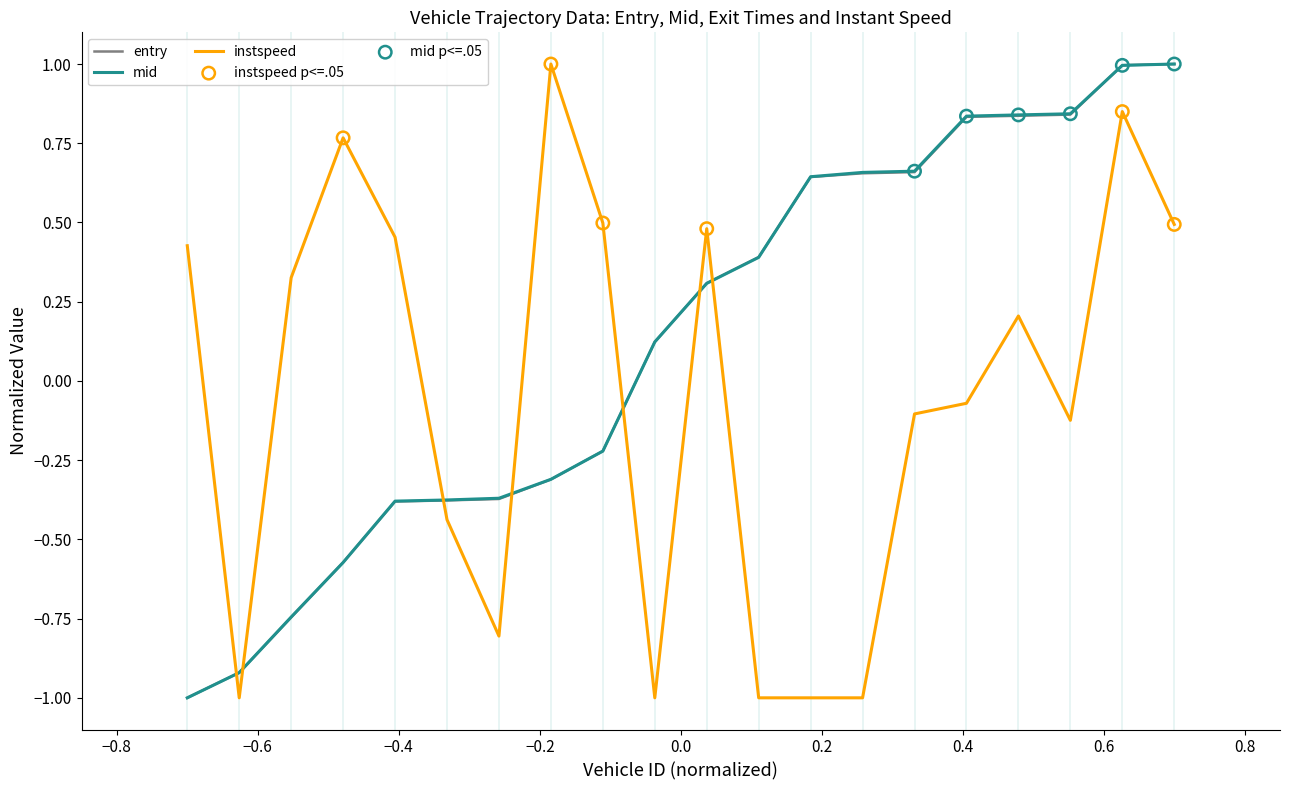

At how many categories does at least one series exceed 0?

17